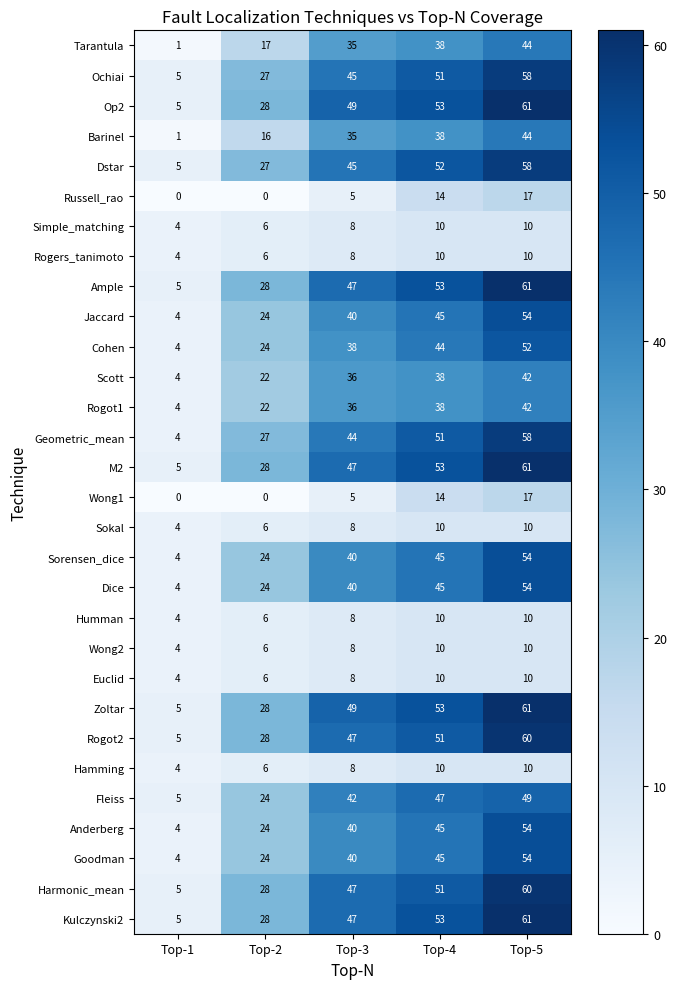

How many values in the Goodman series are below 40?

2